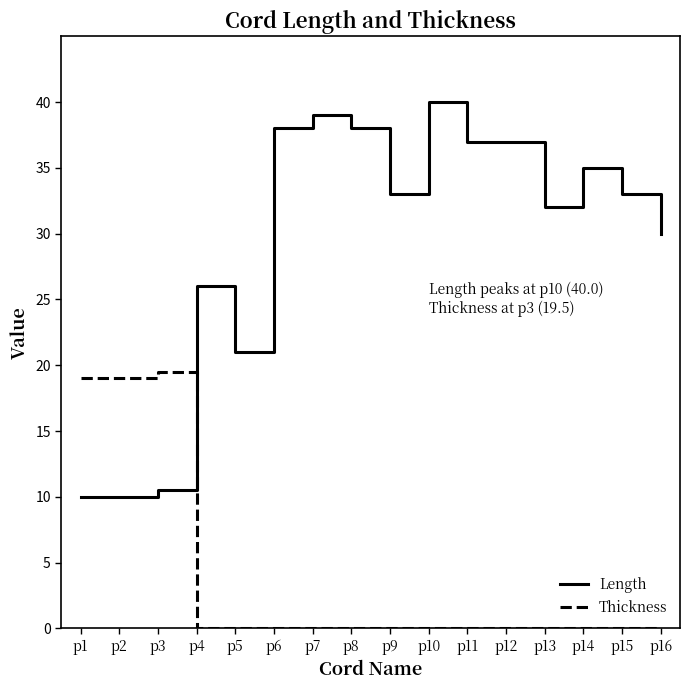

Reading left to right, list all the values displayed in this chart.

Length: 10.0	10.0	10.5	26.0	21.0	38.0	39.0	38.0	33.0	40.0	37.0	37.0	32.0	35.0	33.0	30.0
Thickness: 19.0	19.0	19.5	0.0	0.0	0.0	0.0	0.0	0.0	0.0	0.0	0.0	0.0	0.0	0.0	0.0